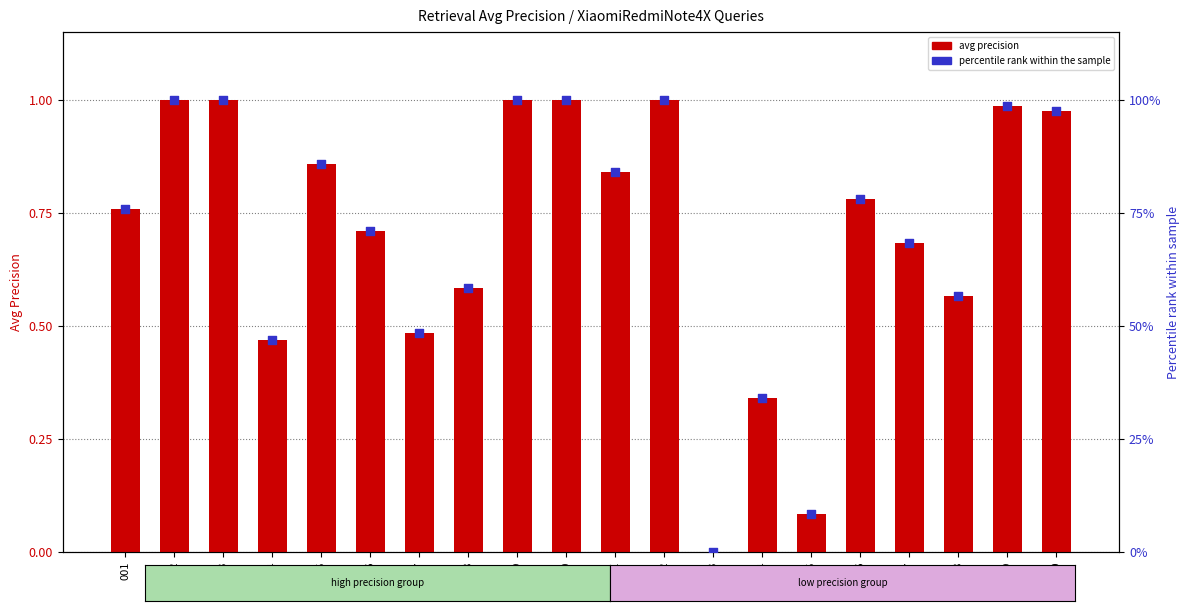

Which series contains the lowest Y value?

avg precision